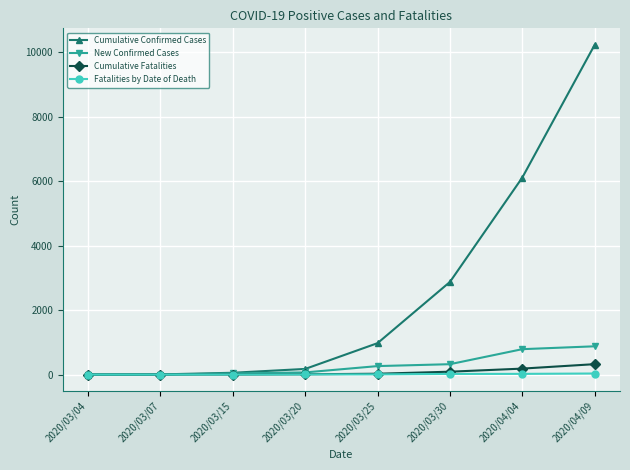

Is the value of Cumulative Confirmed Cases at 2020/04/04 greater than the value of Cumulative Fatalities at 2020/03/07?

Yes